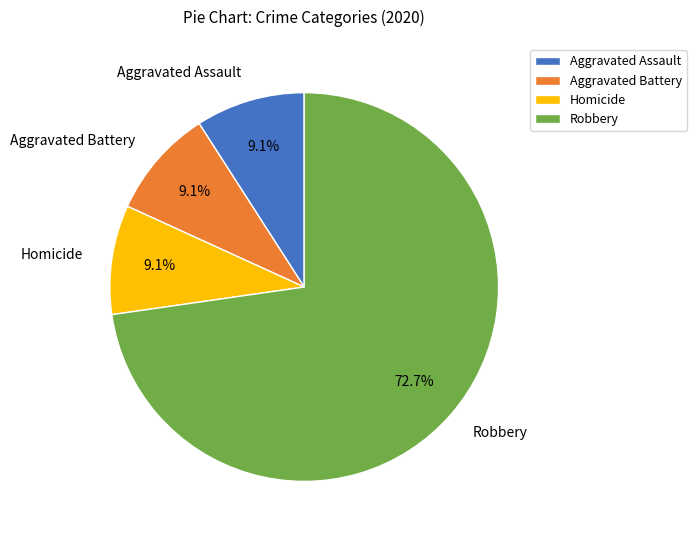

What percentage do Robbery and Aggravated Battery together represent?

81.8%